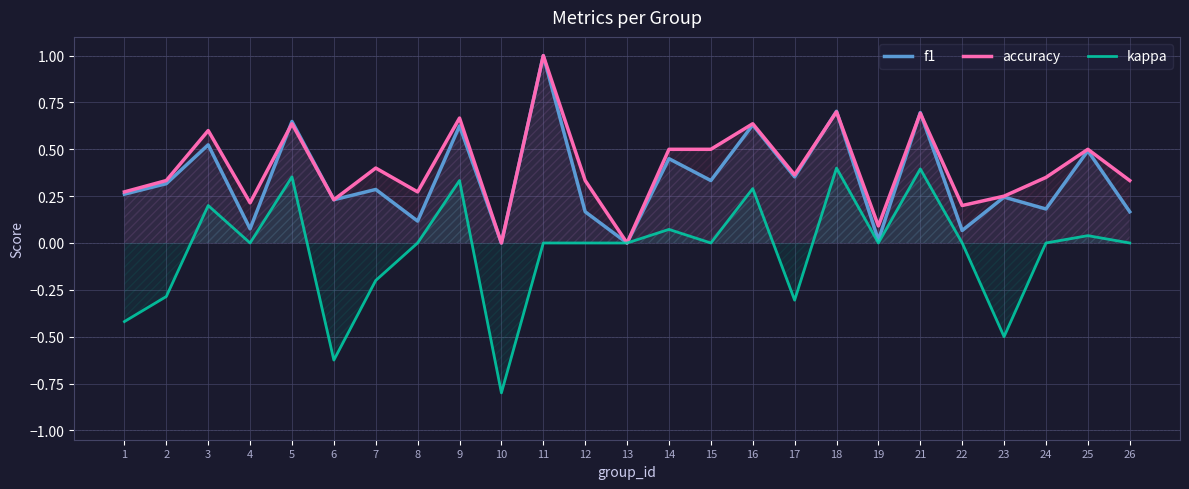

Between 13 and 2, which is larger?

2